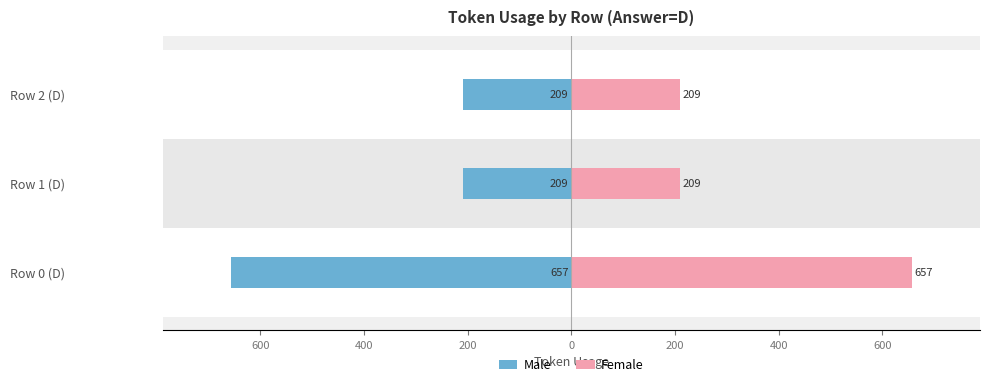

The value of Male at Row 0 (D) is -918. True or false?

False